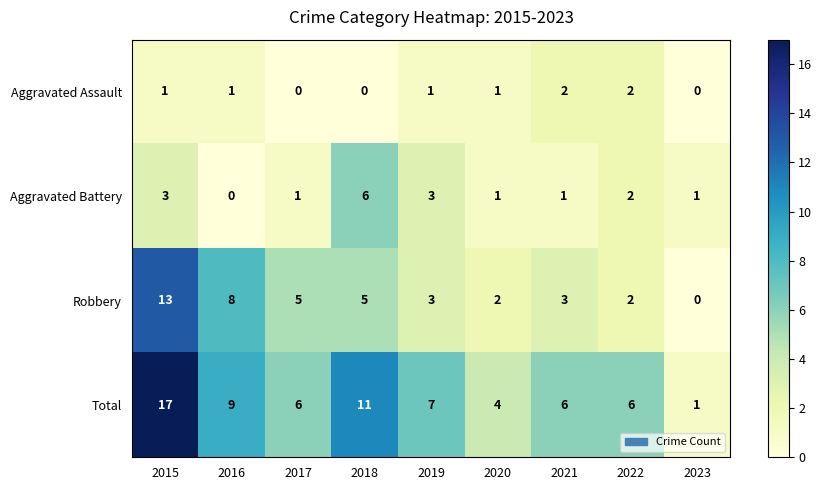

Which category has the highest value across all series?

2015